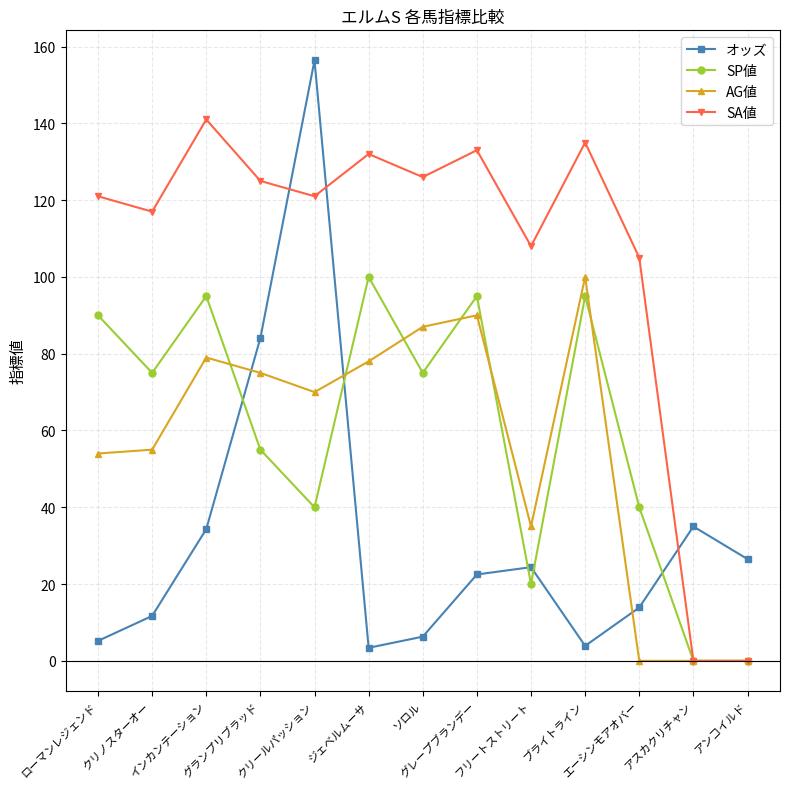

What value does the SA値 series have at エーシンモアオバー?

105.0